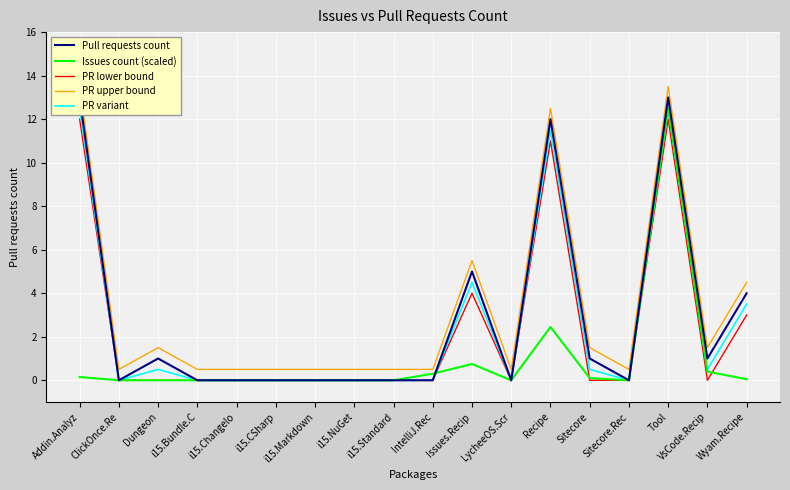

Count the number of categories in the chart.

18